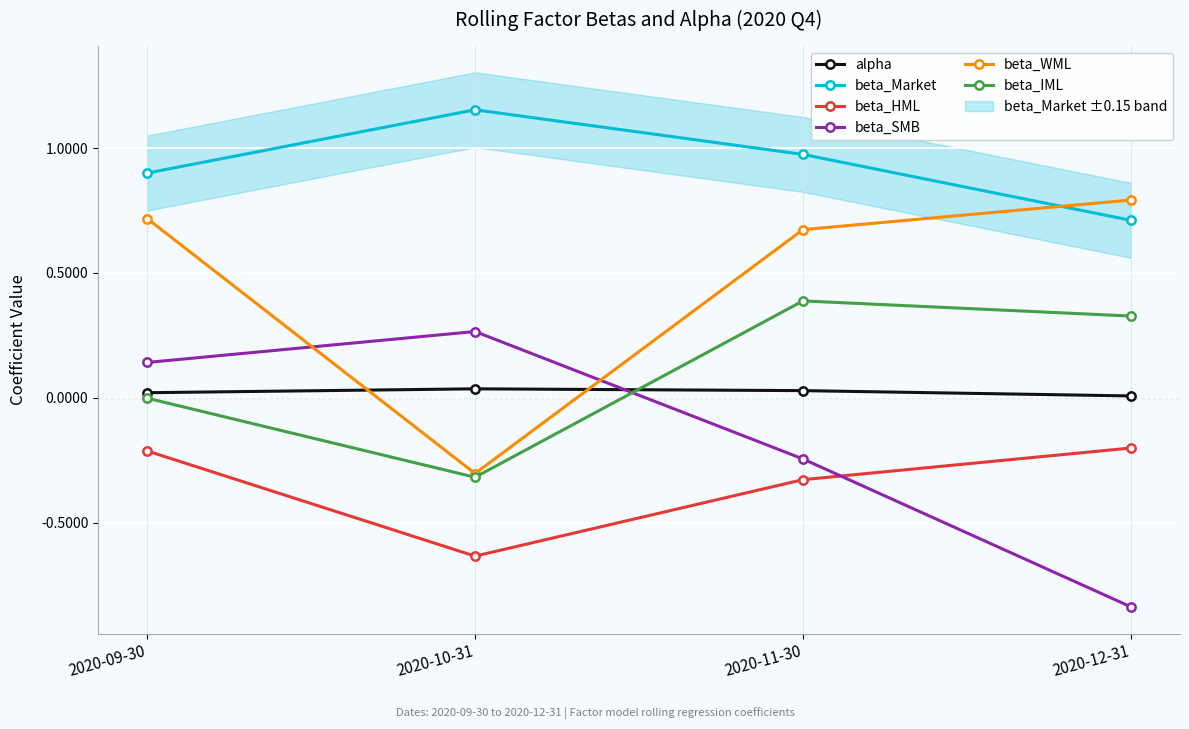

True or false: beta_HML has more than 1 interior local peaks.

False